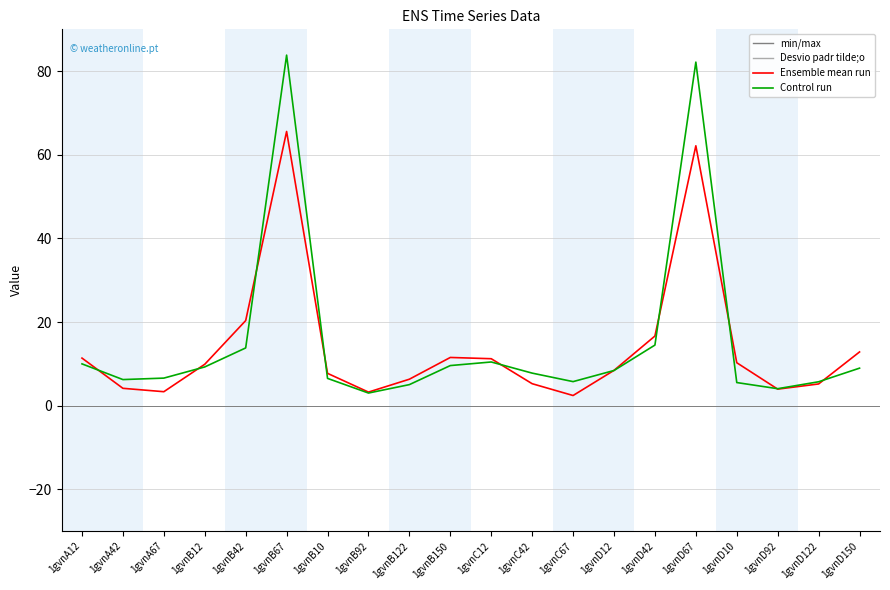

The Control run series shows 48.0 at 1gvnD67. True or false?

False